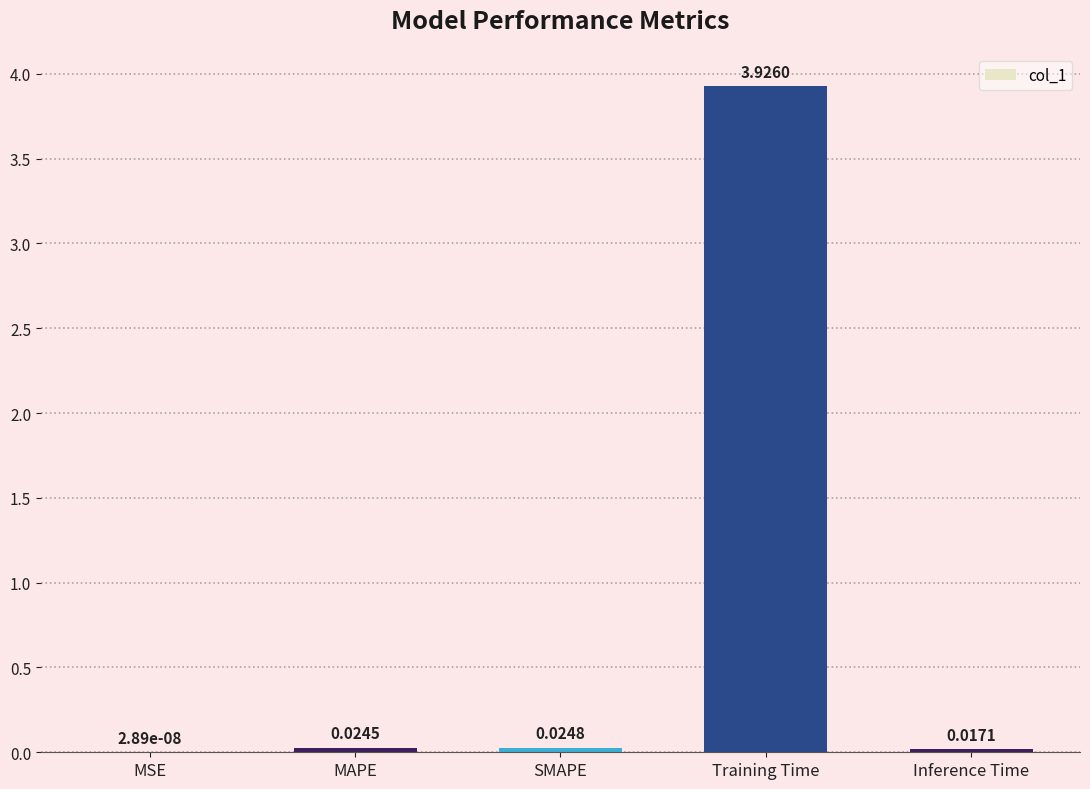

Which category has the highest value across all series?

Training Time